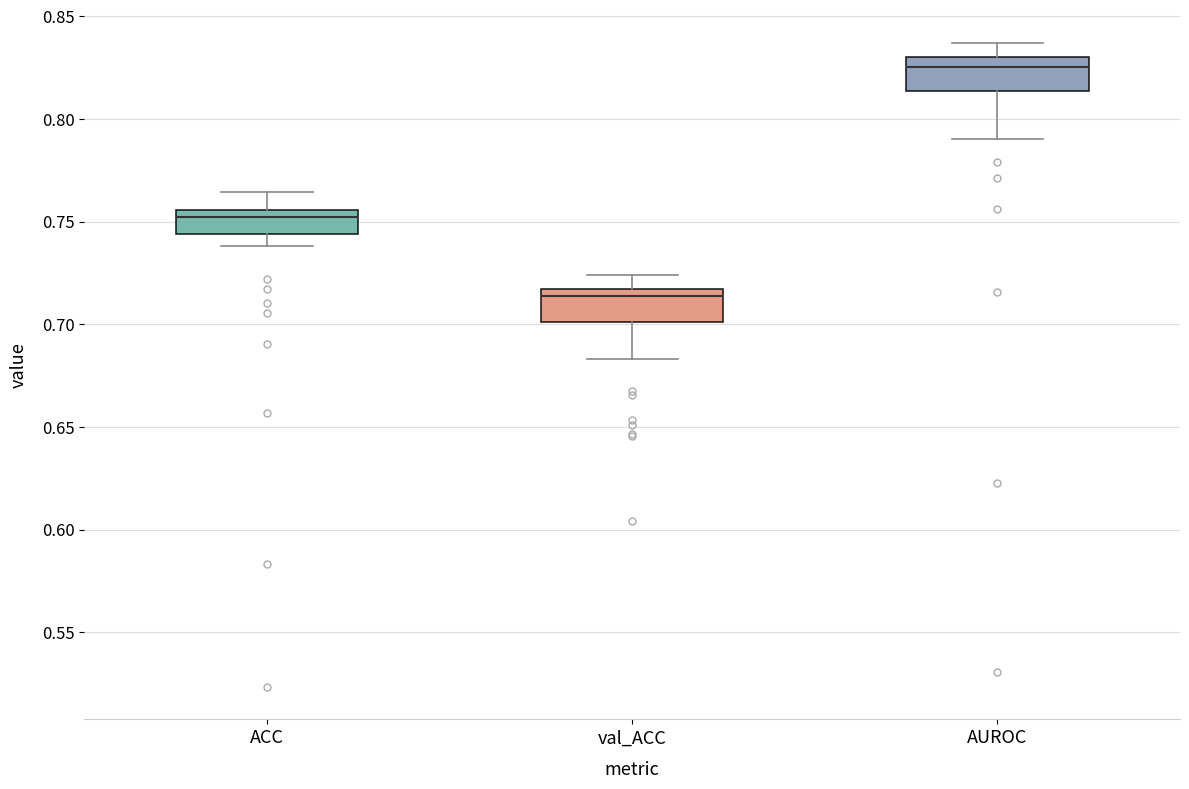

Reading left to right, transcribe this box plot: for each box, give where its median line is, the range the box spans, and where its two whiskers end, as read against the y-axis. The values are not printed on the chart, so give them approximately, as read against the axis.

ACC: median 0.750, box 0.745 to 0.755, whiskers 0.740 to 0.765
val_ACC: median 0.715 (just below the box's upper edge), box 0.700 to 0.715, whiskers 0.685 to 0.725
AUROC: median 0.825, box 0.815 to 0.830, whiskers 0.790 to 0.835